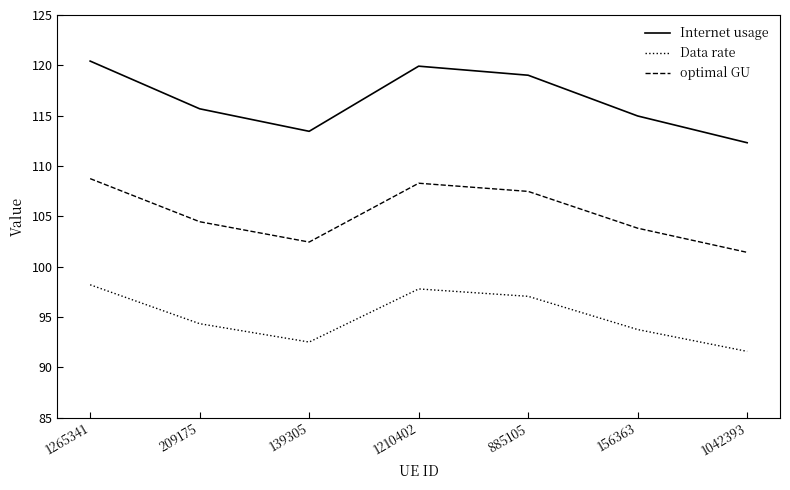

At which category is the sum across all series the highest?

1265341